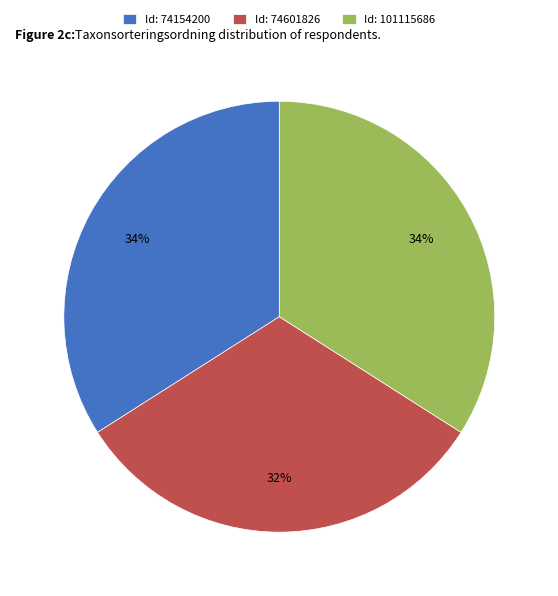

Does Id: 74154200 represent more than half of the total?

No